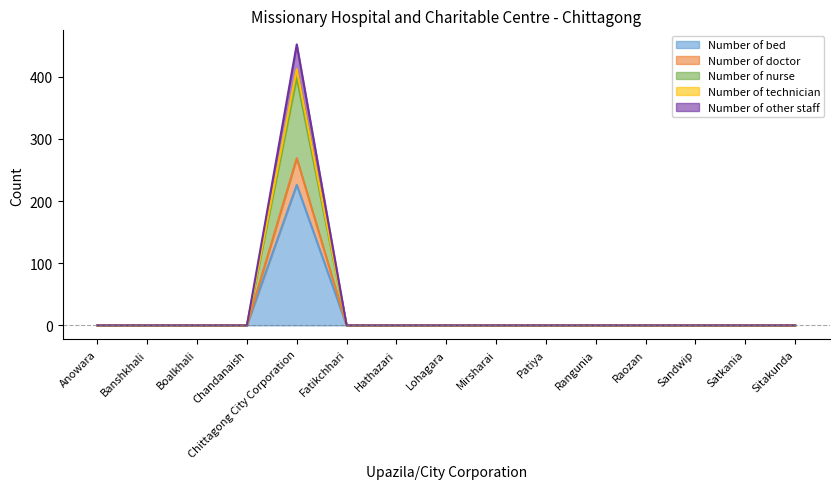

True or false: Number of bed and Number of nurse cross at least once.

False